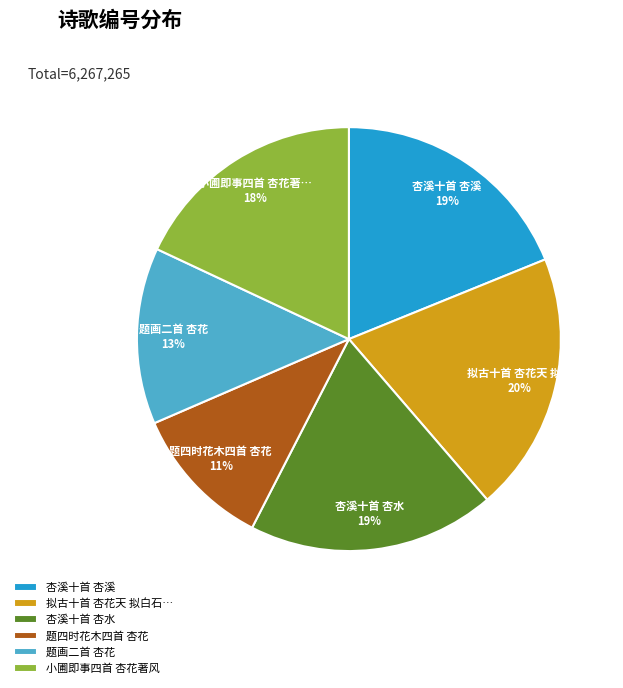

Is it true that 小圃即事四首 杏花著风 is 3% of the pie?

False